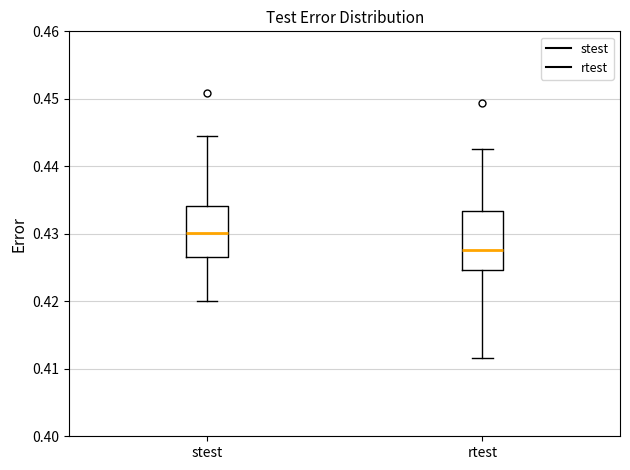

Where is the lower edge of the box for rtest on the y-axis? The values are not printed on the chart, so give them approximately, as read against the axis.

0.425